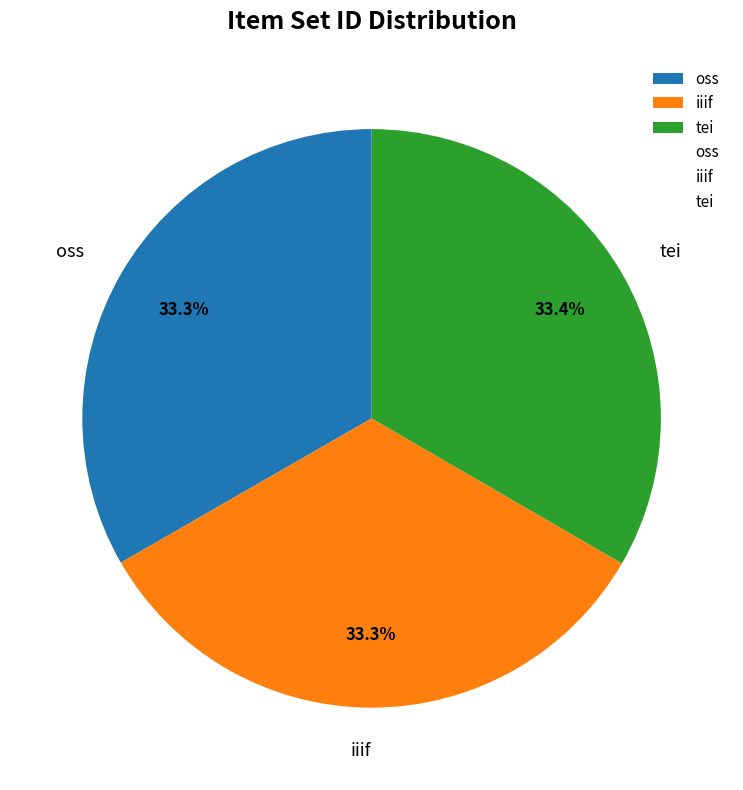

To the nearest percent, what portion does tei represent?

33%